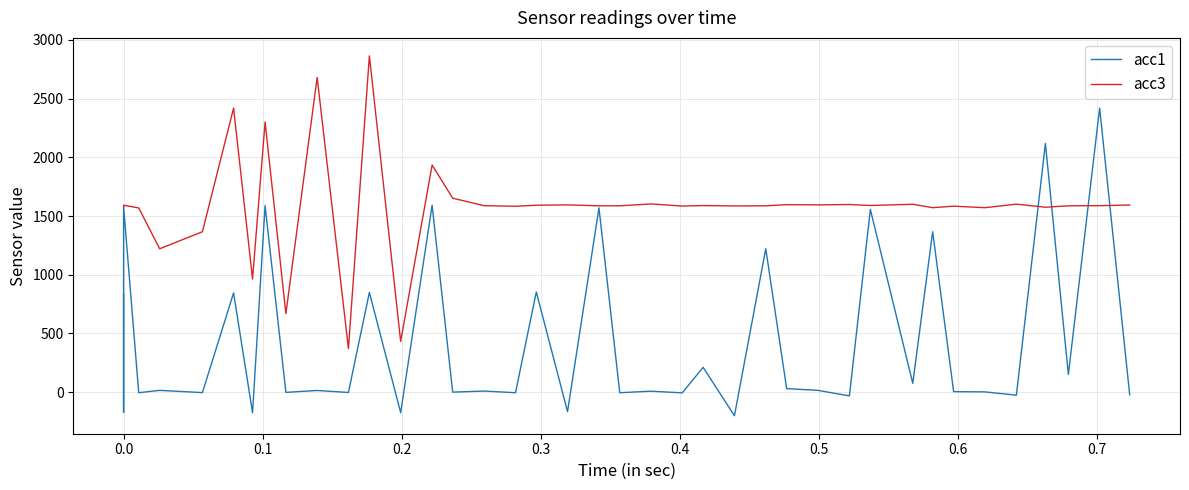

How many intersections are there between acc3 and acc1?

4